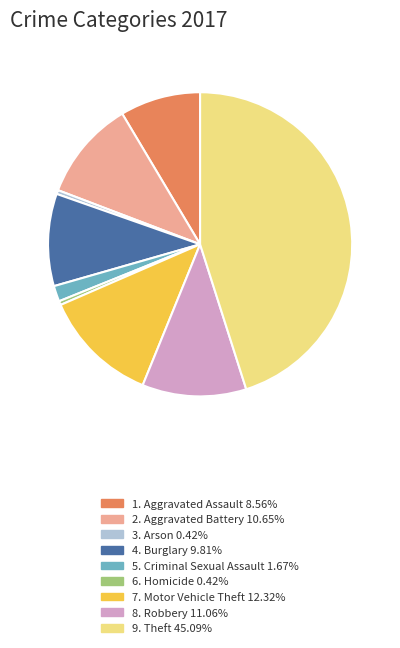

Is there a majority slice in this chart?

No